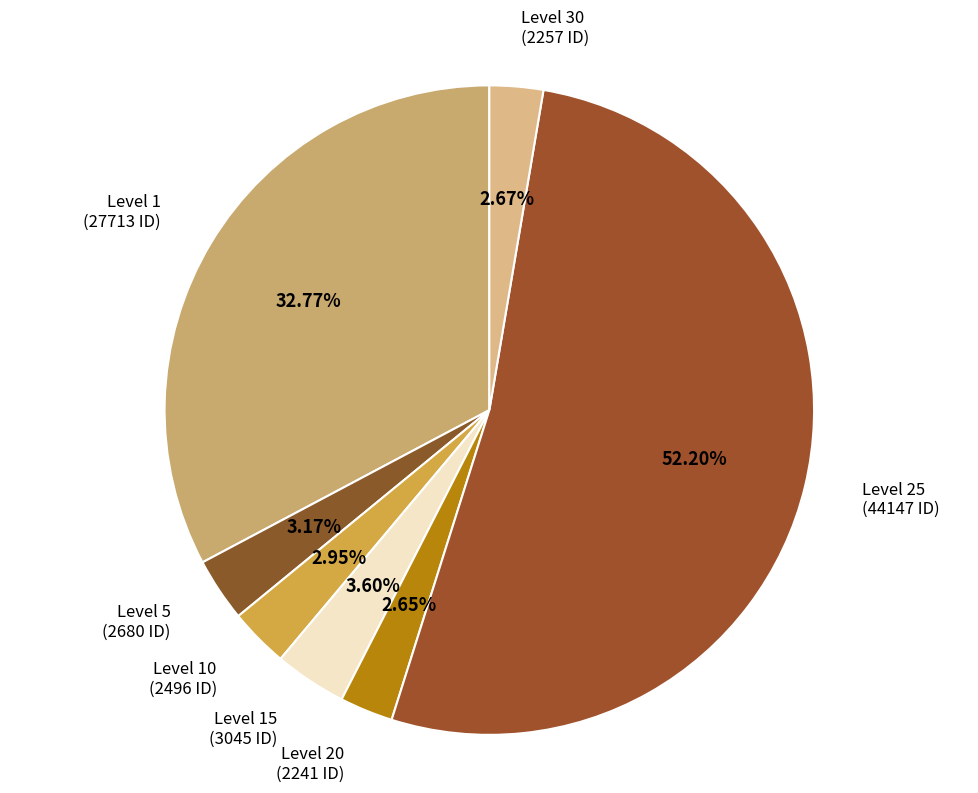

Does Level 25 (44147 ID) account for over 50% of the chart?

Yes